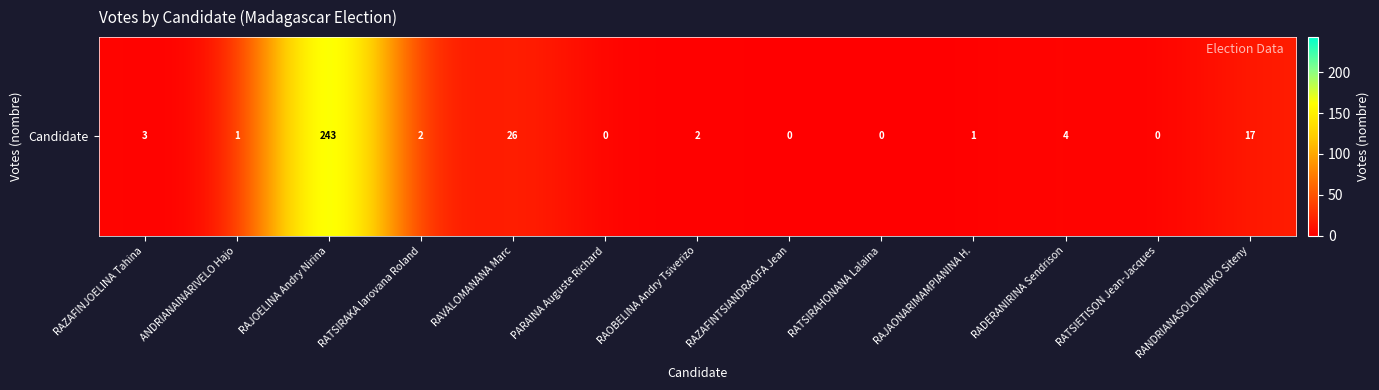

Which category has the highest value across all series?

RAJOELINA Andry Nirina